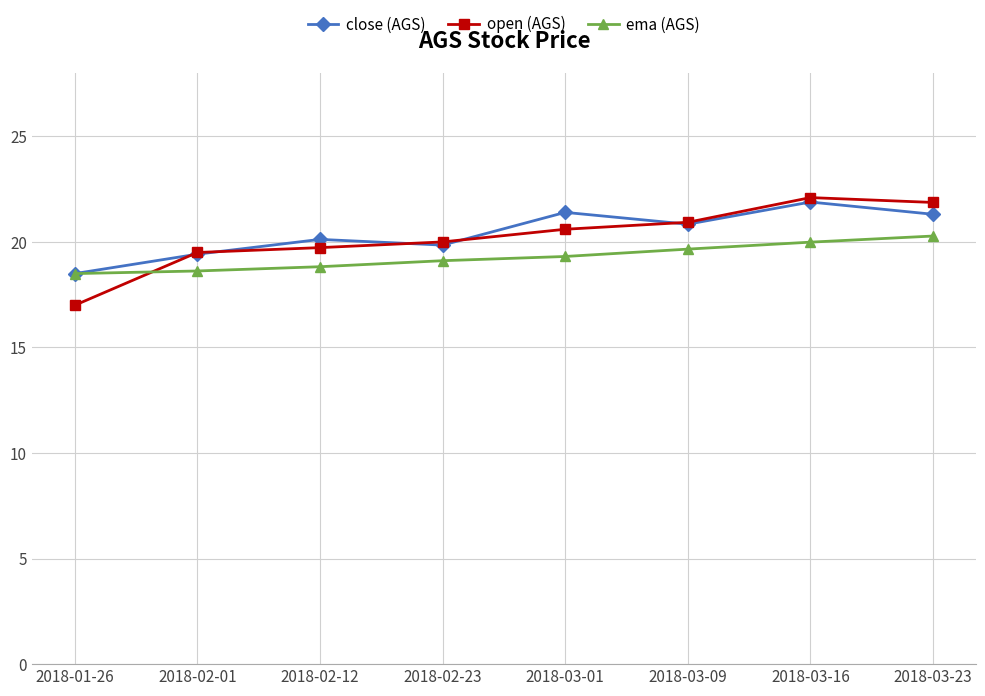

Is this an area chart (filled region under the line)?

No